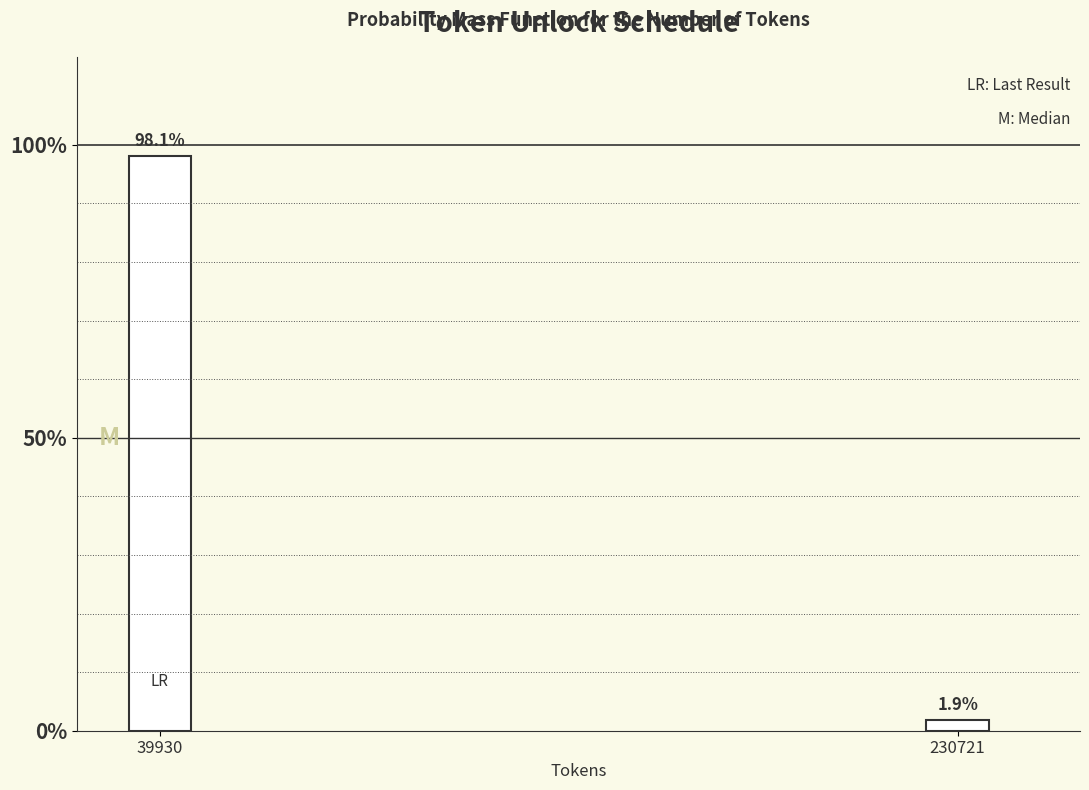

Are the bars horizontal?

No